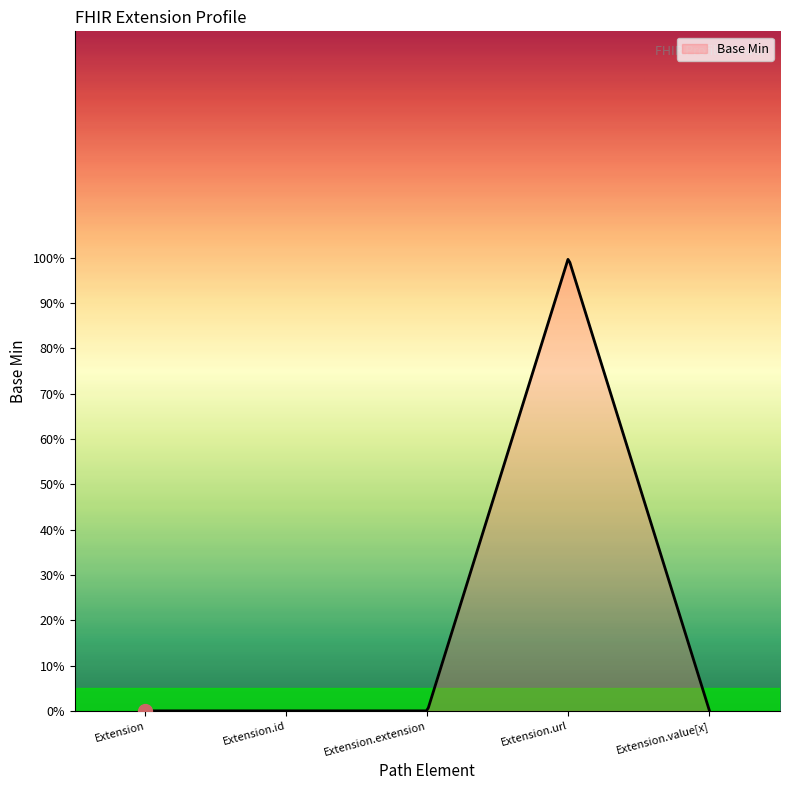

What is the label of the 3rd point from the right?

Extension.extension